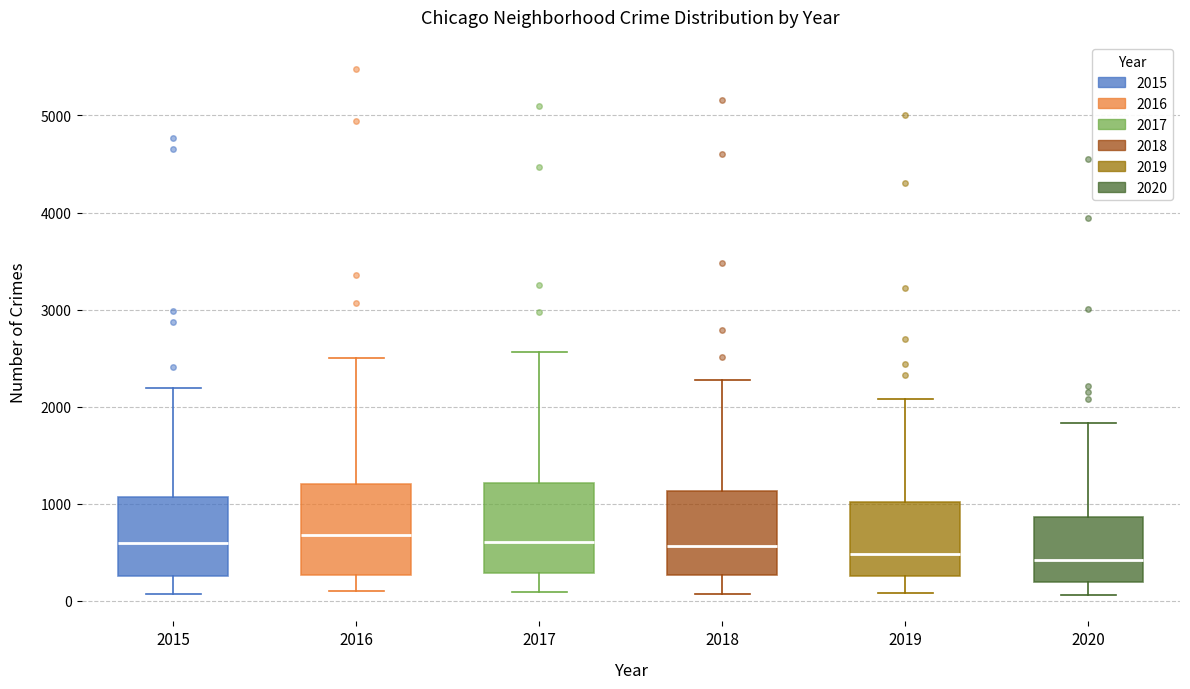

Reading left to right, read every box against the y-axis: the position of its median line, the range the box covers, and the ends of its whiskers. The values are not printed on the chart, so give them approximately, as read against the axis.

2015: median 600, box 300 to 1100, whiskers 100 to 2200
2016: median 700, box 300 to 1200, whiskers 100 to 2500
2017: median 600, box 300 to 1200, whiskers 100 to 2600
2018: median 600, box 300 to 1100, whiskers 100 to 2300
2019: median 500, box 300 to 1000, whiskers 100 to 2100
2020: median 400, box 200 to 900, whiskers 100 to 1800